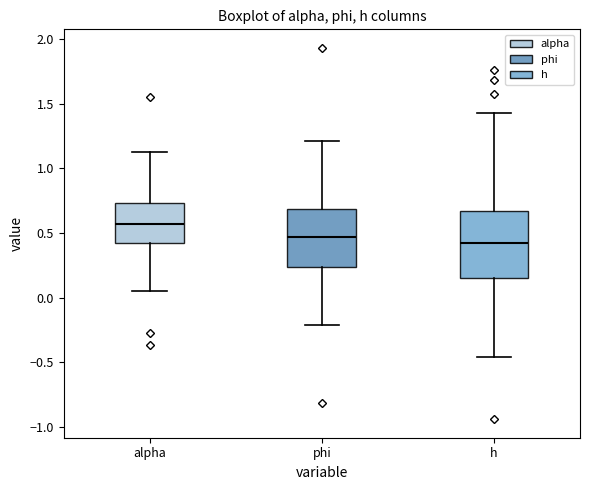

Reading left to right, transcribe this box plot: for each box, give where its median line is, the range the box spans, and where its two whiskers end, as read against the y-axis. The values are not printed on the chart, so give them approximately, as read against the axis.

alpha: median 0.55, box 0.40 to 0.75, whiskers 0.05 to 1.15
phi: median 0.45, box 0.25 to 0.70, whiskers -0.20 to 1.20
h: median 0.40, box 0.15 to 0.65, whiskers -0.45 to 1.45